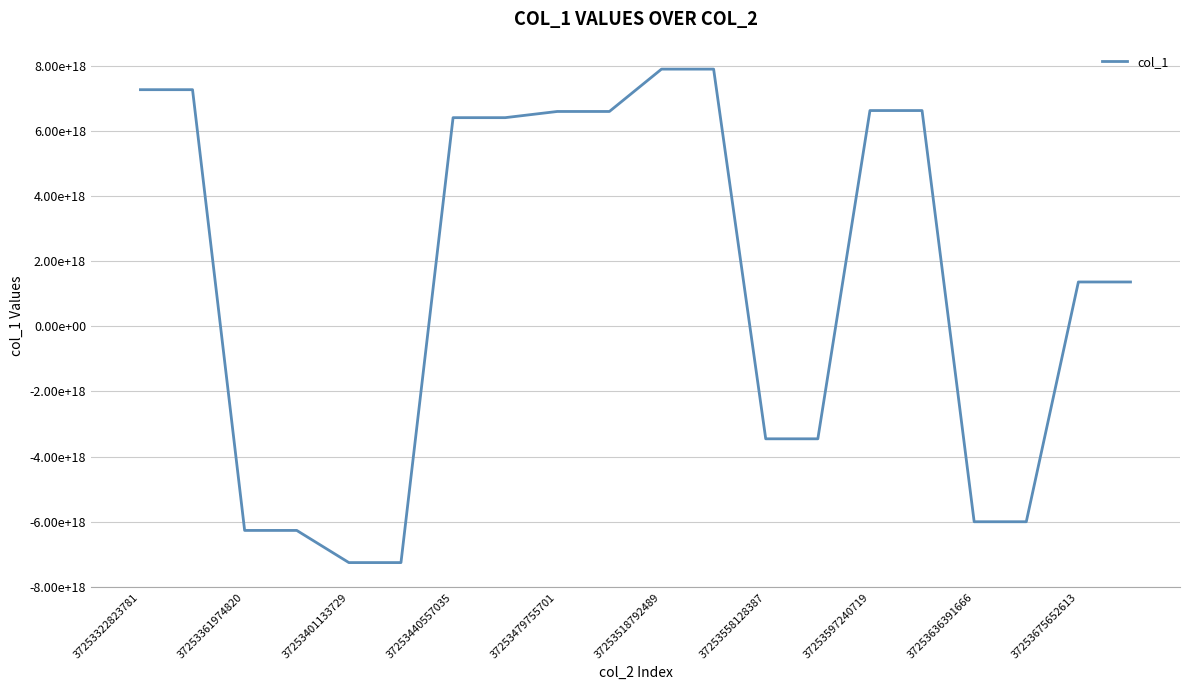

What is the difference between the maximum and second lowest values?

15149971673907429376